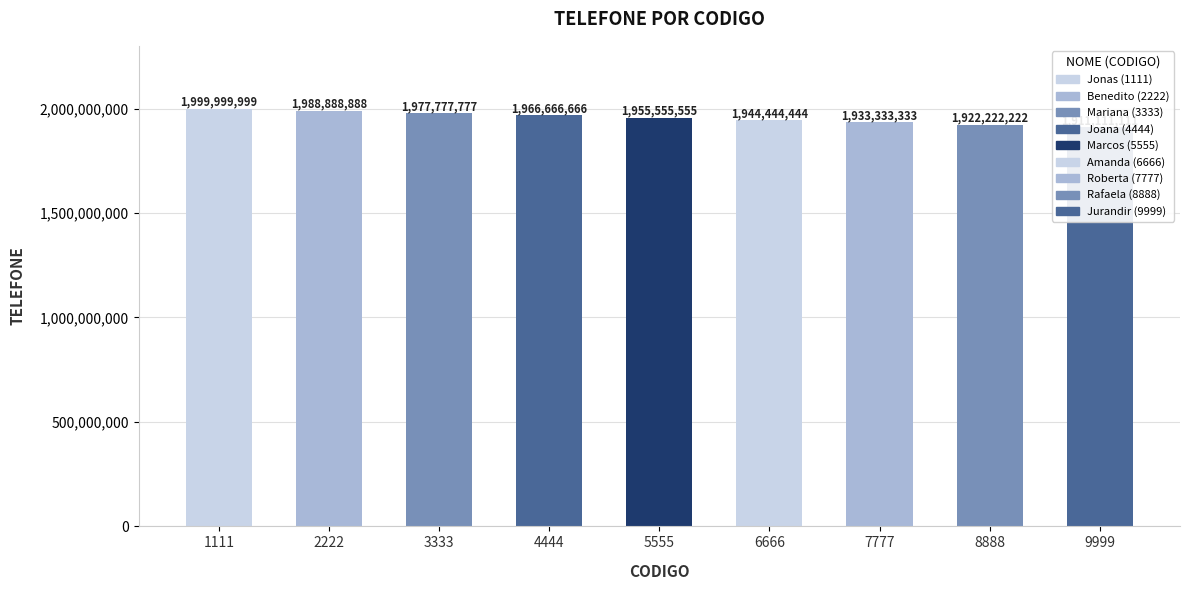

Which has a higher value, 8888 or 5555?

5555